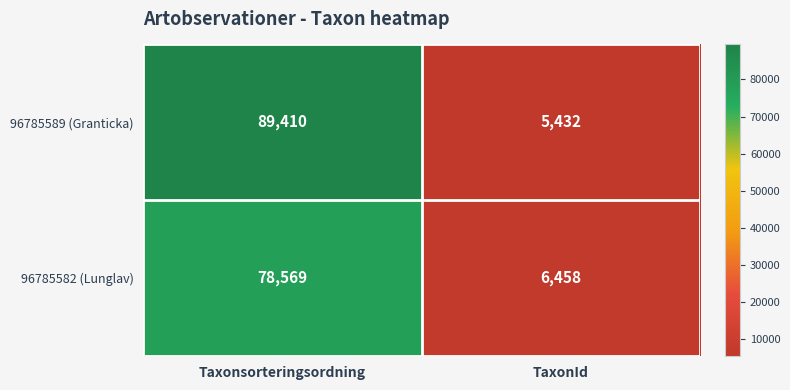

Reading right to left, list all the values displayed in this chart.

96785589 (Granticka): TaxonId=5432	Taxonsorteringsordning=89410
96785582 (Lunglav): TaxonId=6458	Taxonsorteringsordning=78569